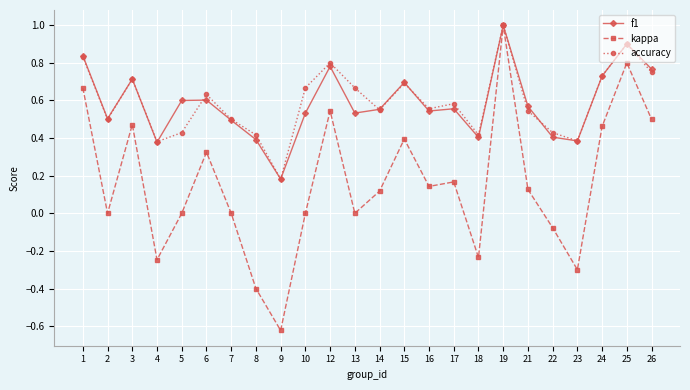

At how many categories does at least one series exceed 0?

24